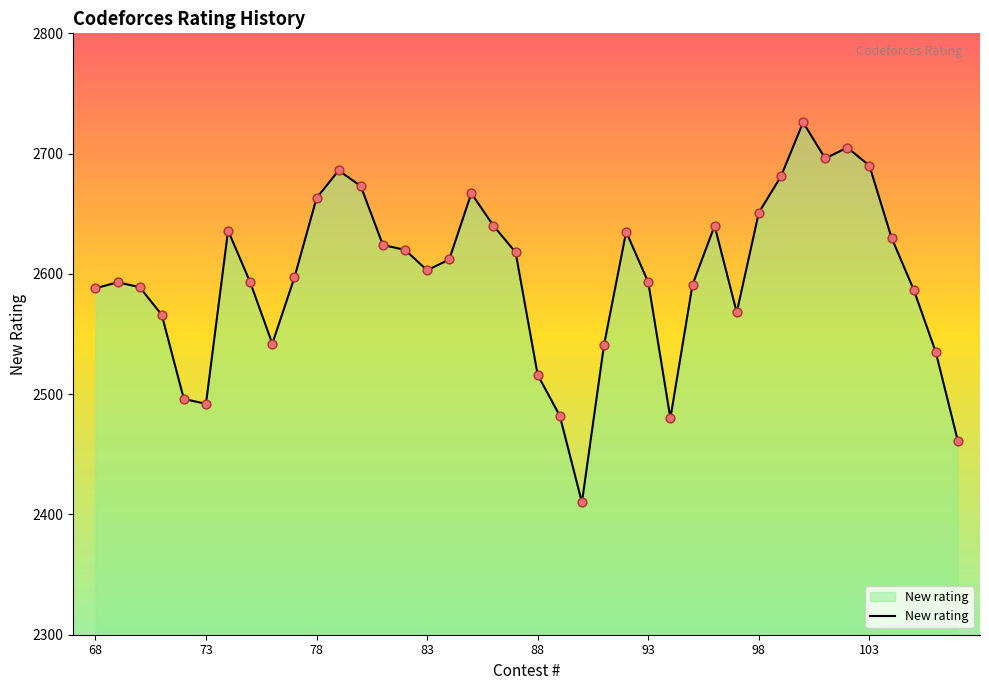

What is the smallest value displayed?

2410